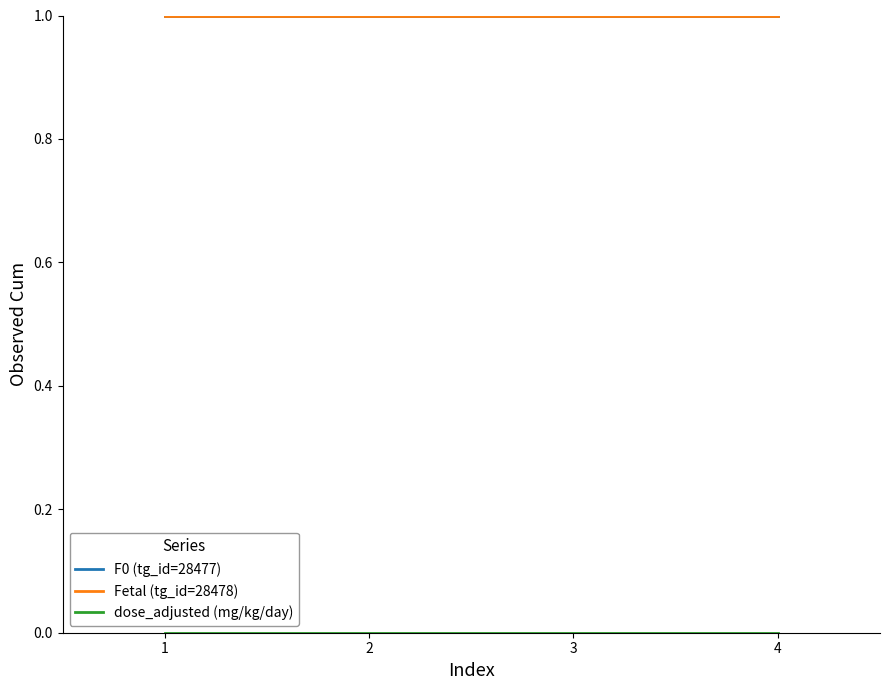

Is this an area chart (filled region under the line)?

No